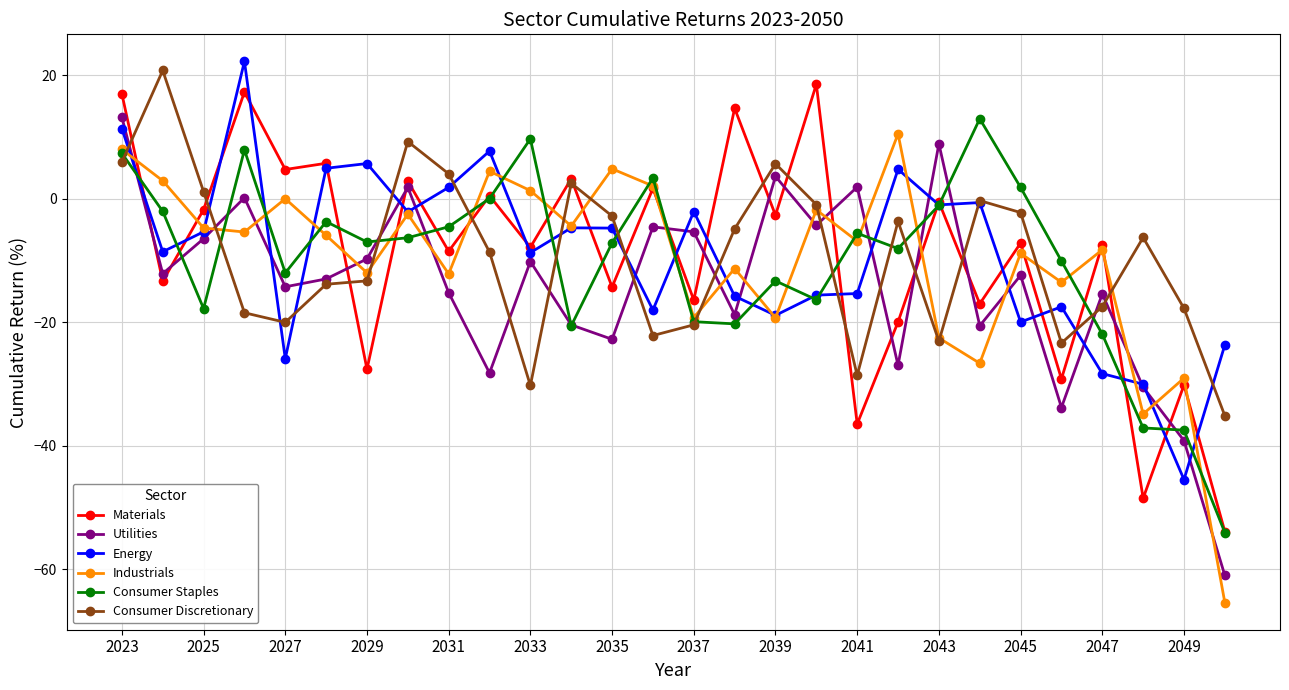

Does the chart have visible grid lines?

Yes